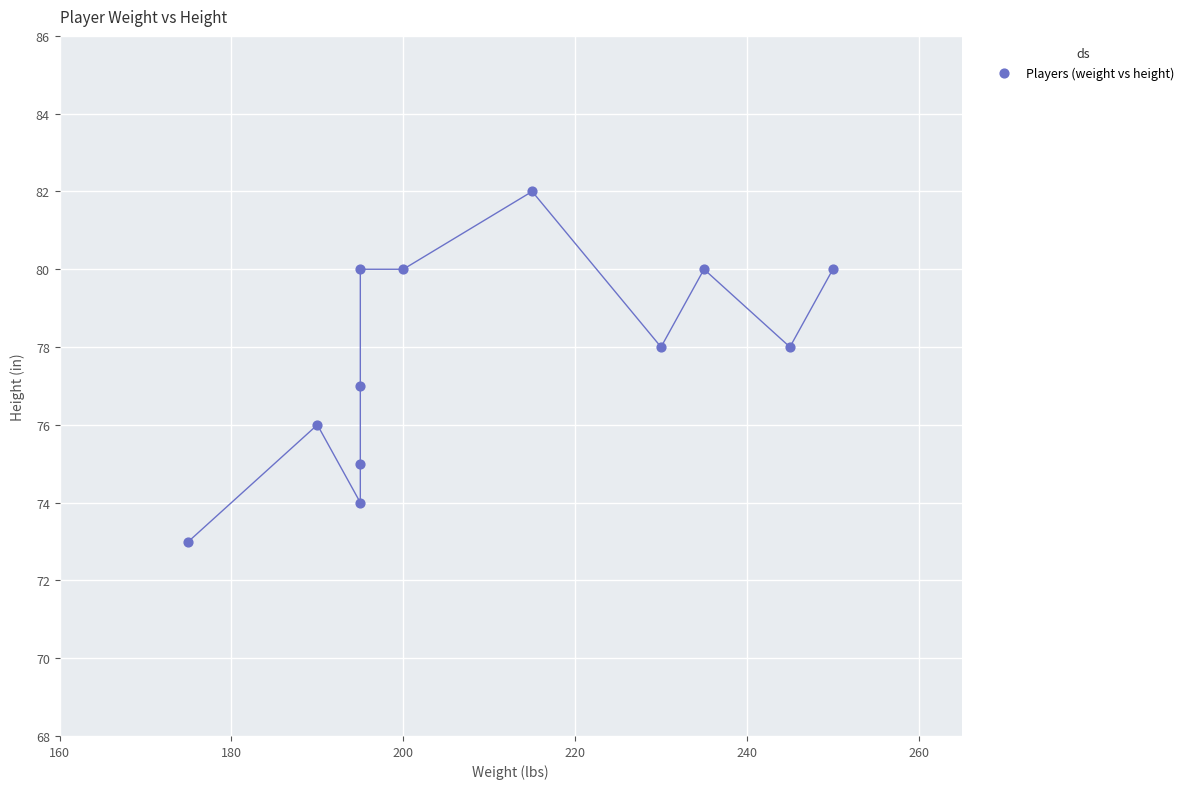

What is the range of Y values (max minus min)?

9